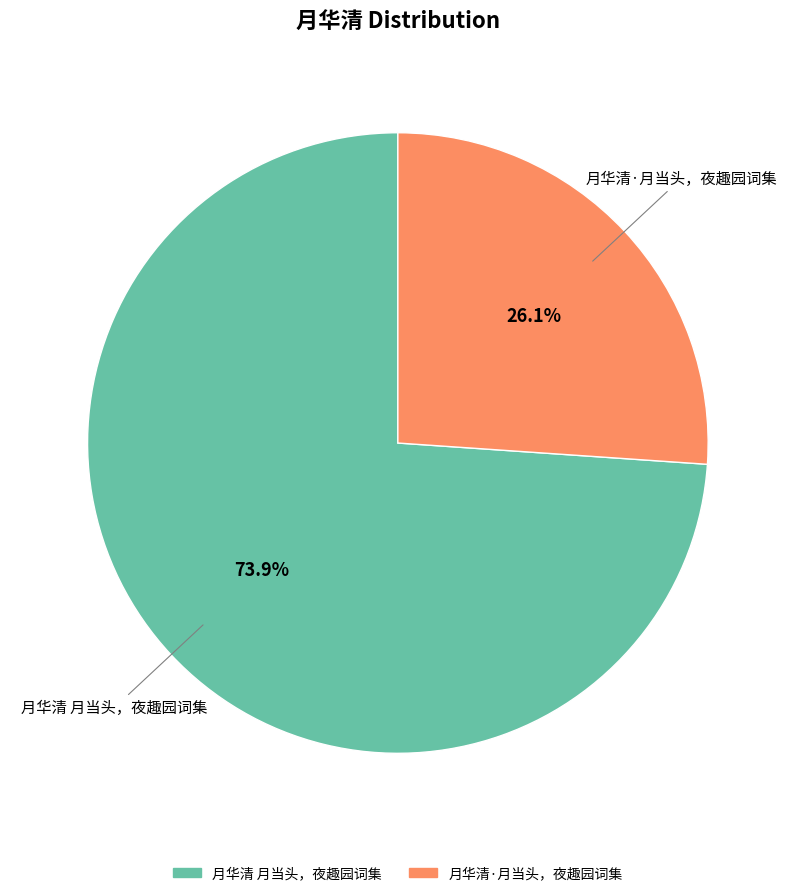

Combined, what portion of the pie is 月华清·月当头，夜趣园词集 and 月华清 月当头，夜趣园词集?

100.0%